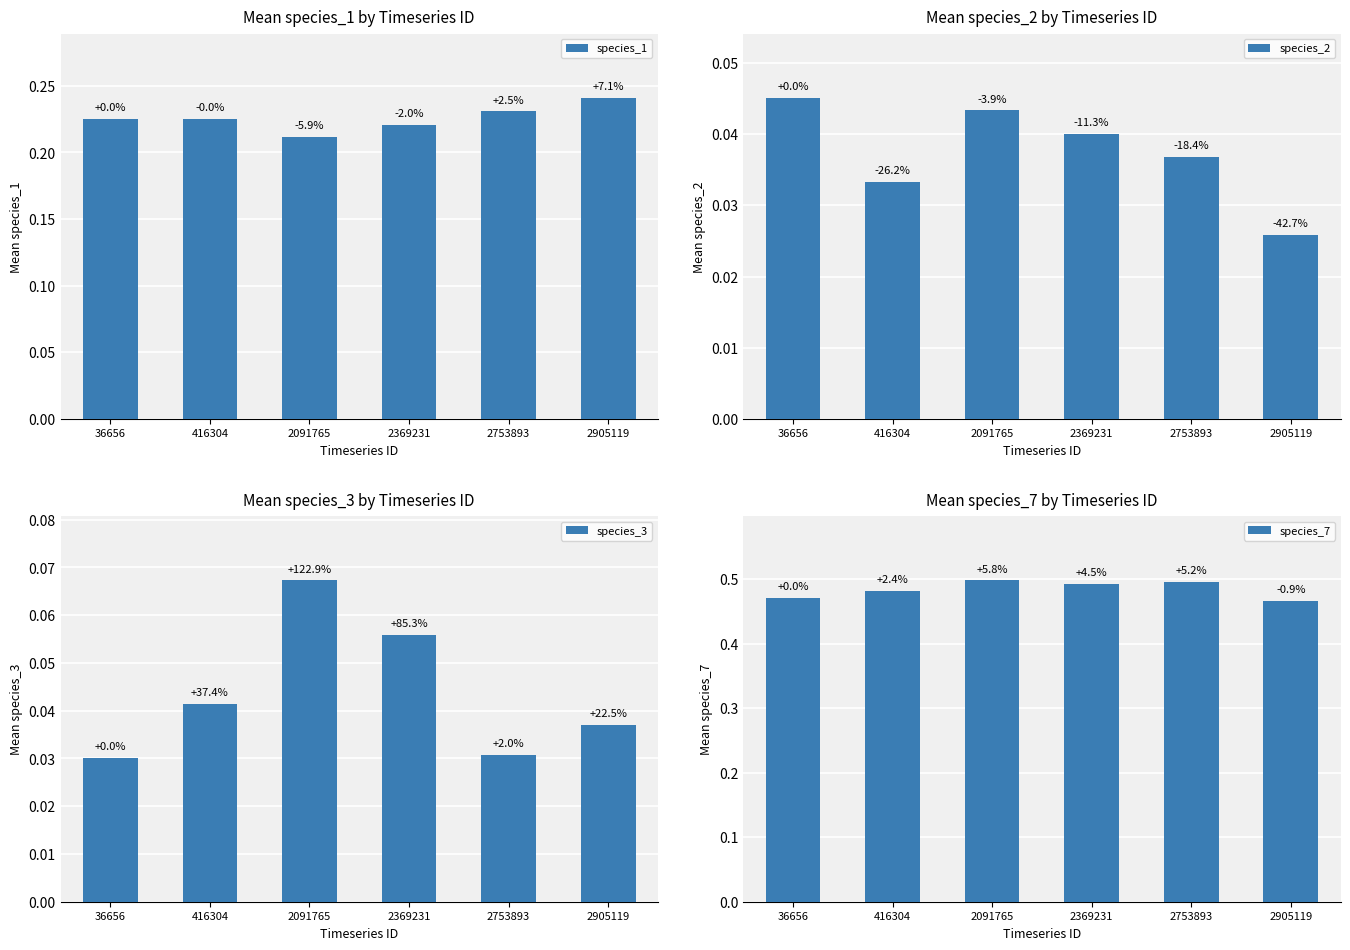

Reading left to right, extract all data points from this chart.

species_1: 36656=0.2	416304=0.2	2091765=0.2	2369231=0.2	2753893=0.2	2905119=0.2
species_2: 36656=0.0	416304=0.0	2091765=0.0	2369231=0.0	2753893=0.0	2905119=0.0
species_3: 36656=0.0	416304=0.0	2091765=0.1	2369231=0.1	2753893=0.0	2905119=0.0
species_7: 36656=0.5	416304=0.5	2091765=0.5	2369231=0.5	2753893=0.5	2905119=0.5